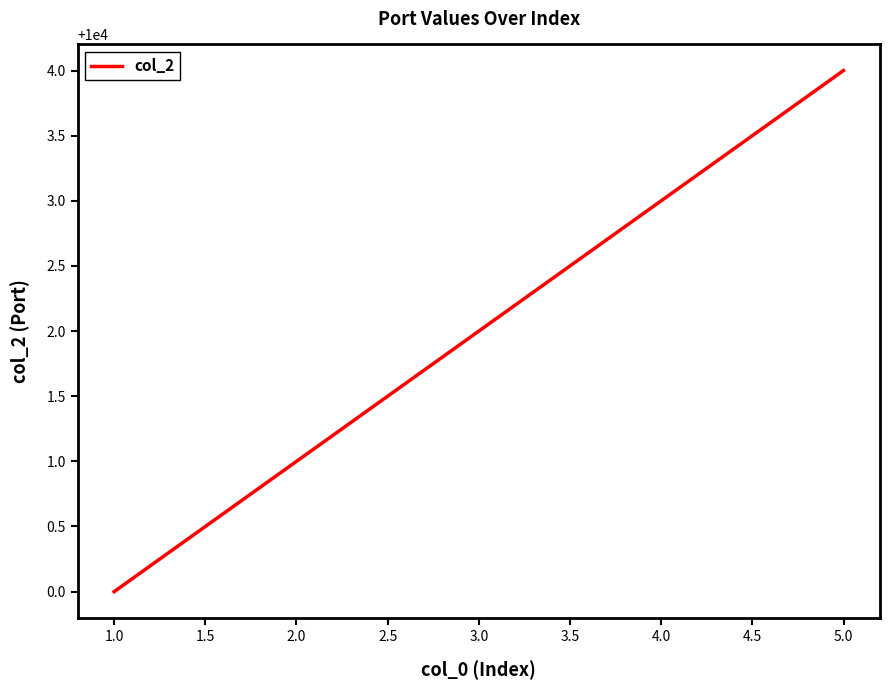

At which category does the chart reach its peak across all series?

5.0